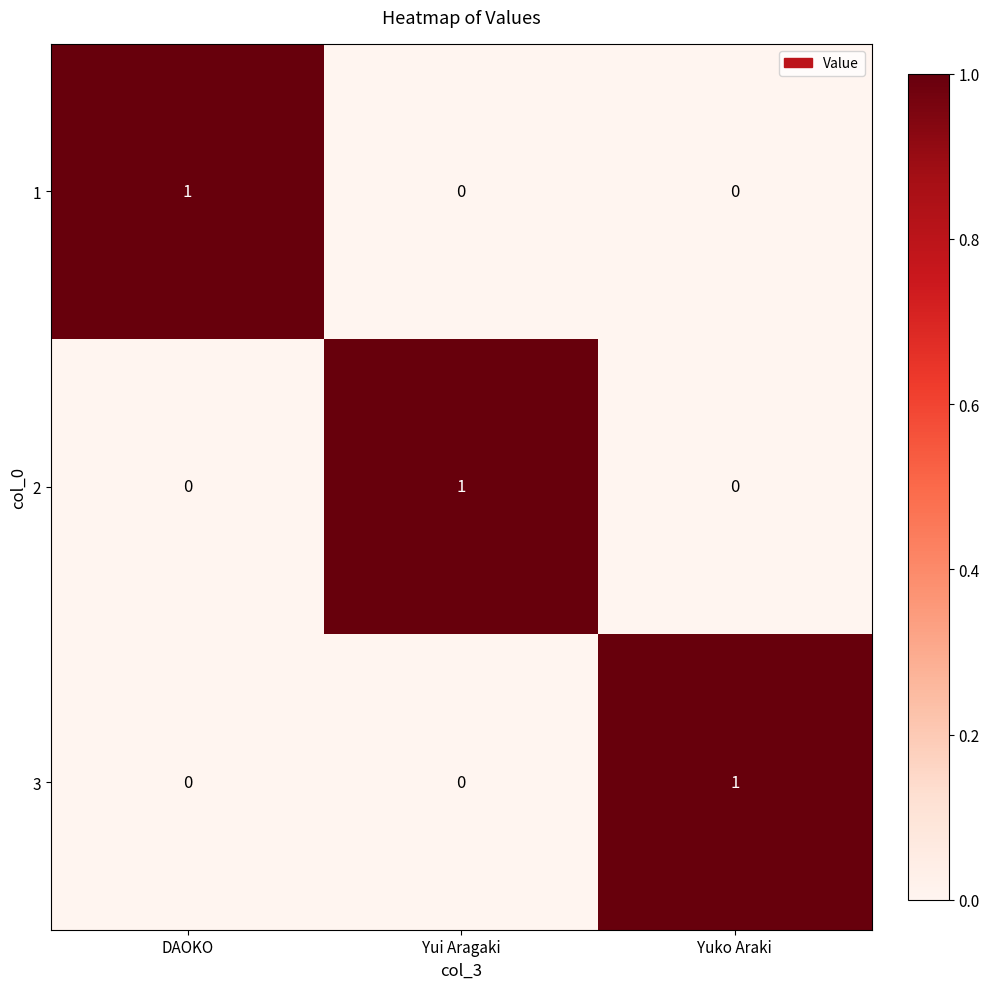

Reading left to right, what are all the values shown in this chart?

1: DAOKO=1	Yui Aragaki=0	Yuko Araki=0
2: DAOKO=0	Yui Aragaki=1	Yuko Araki=0
3: DAOKO=0	Yui Aragaki=0	Yuko Araki=1